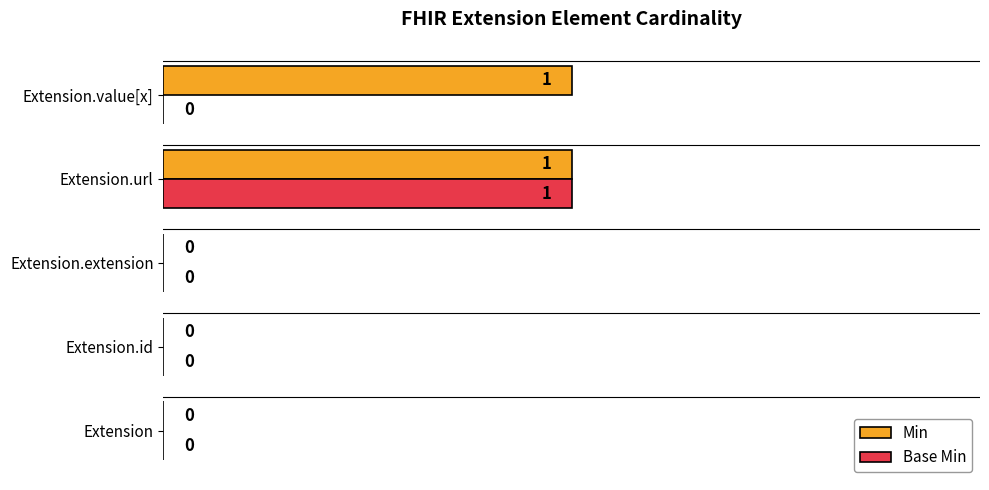

Which series changed the most between Extension.id and Extension.value[x]?

Min